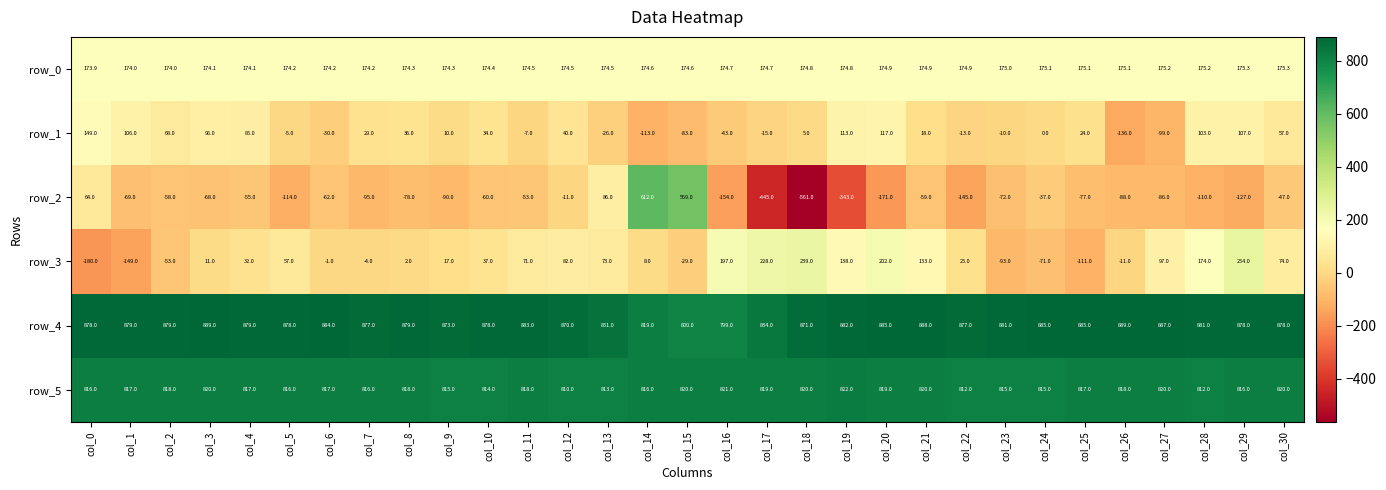

Which category has the lowest value in the row_2 series?

col_18